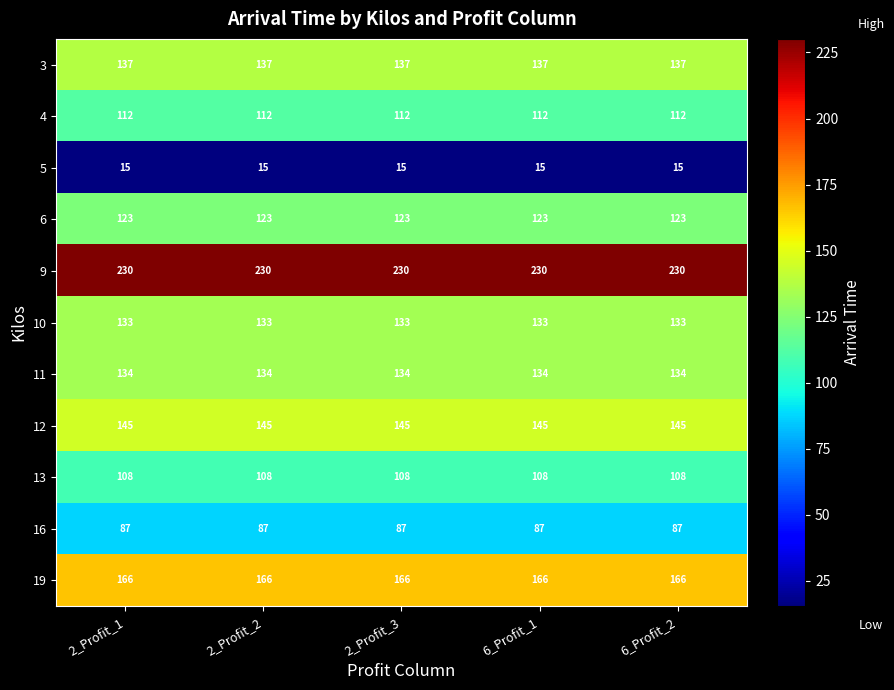

What is the minimum value for 12?

145